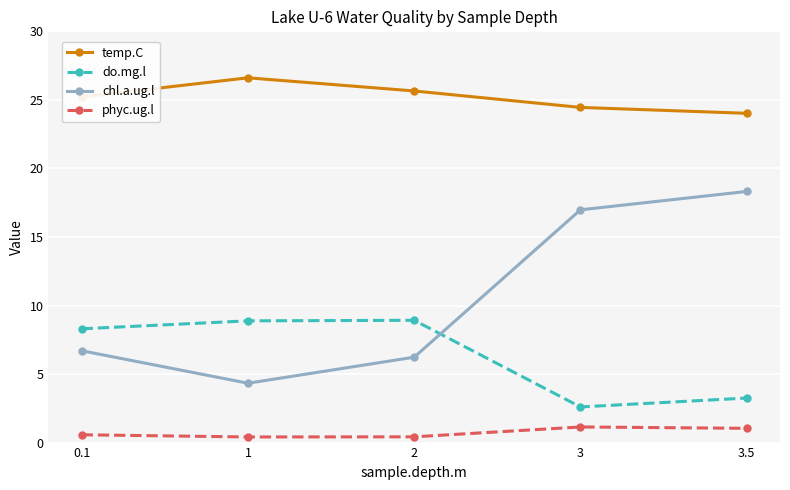

True or false: temp.C and chl.a.ug.l intersect in this chart.

False